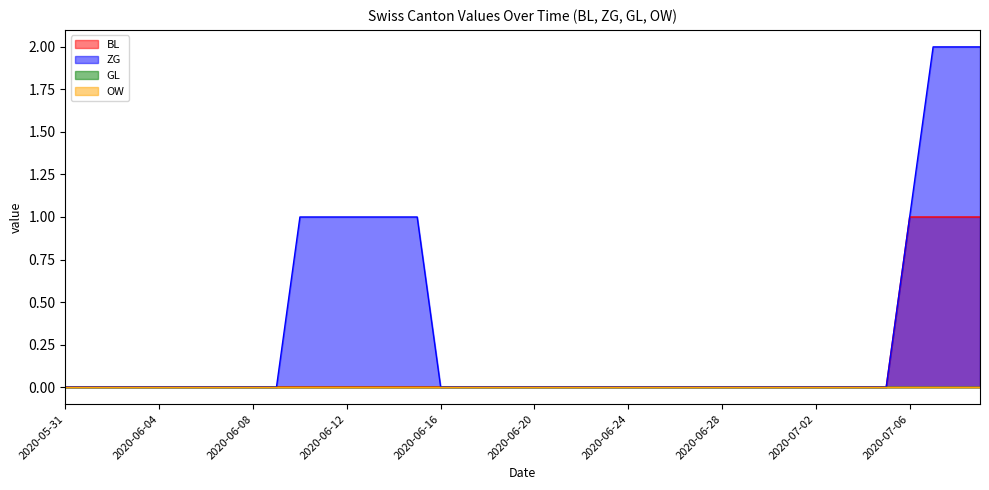

Which category has the lowest value in the BL series?

2020-05-31